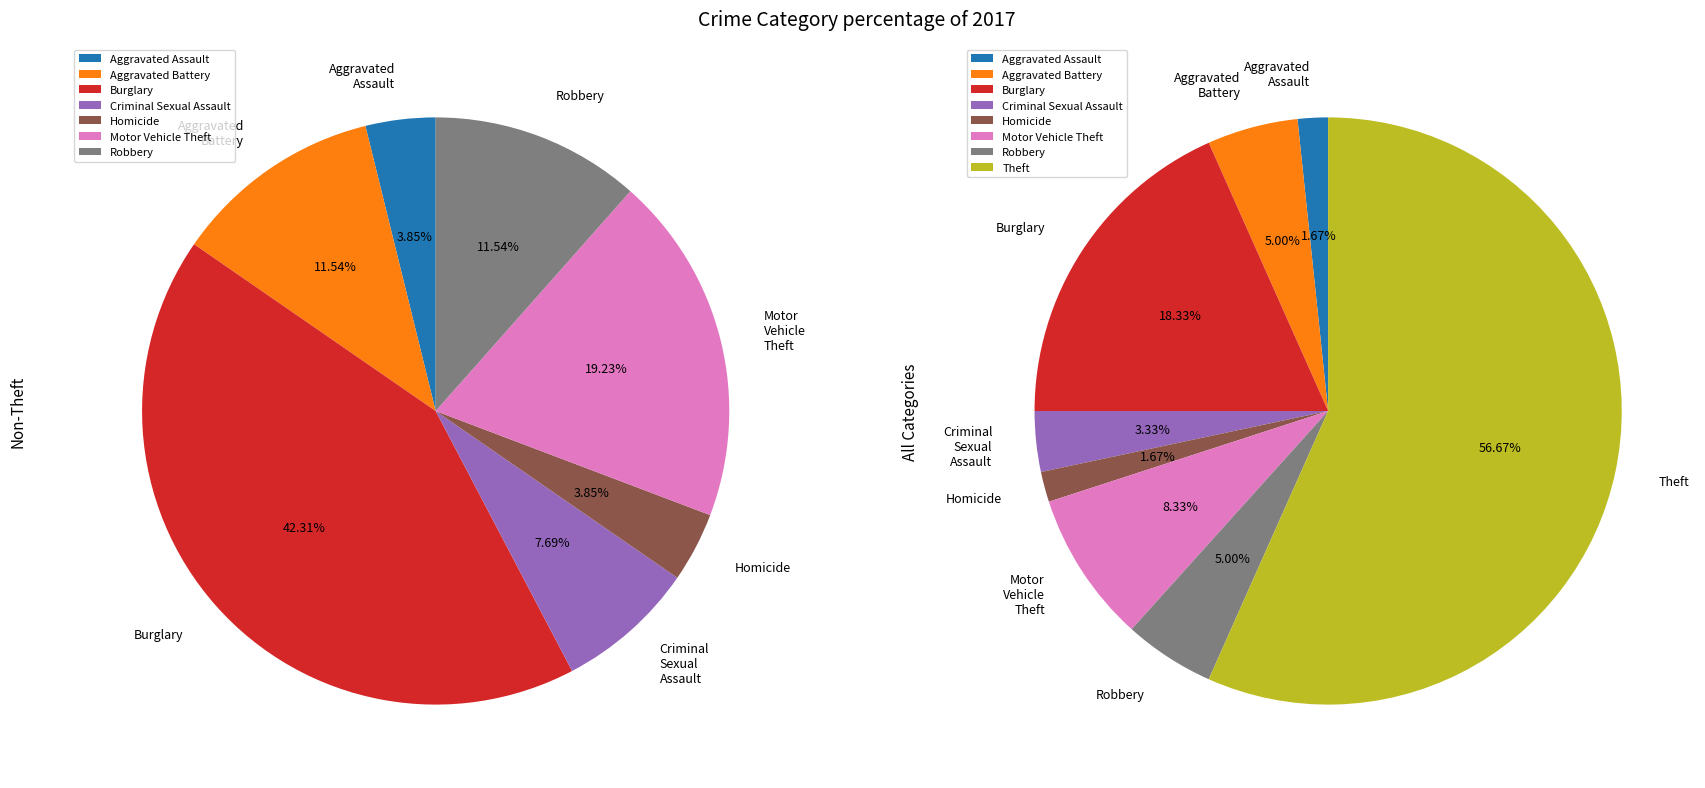

How much of the chart is everything except Homicide?

98.3%